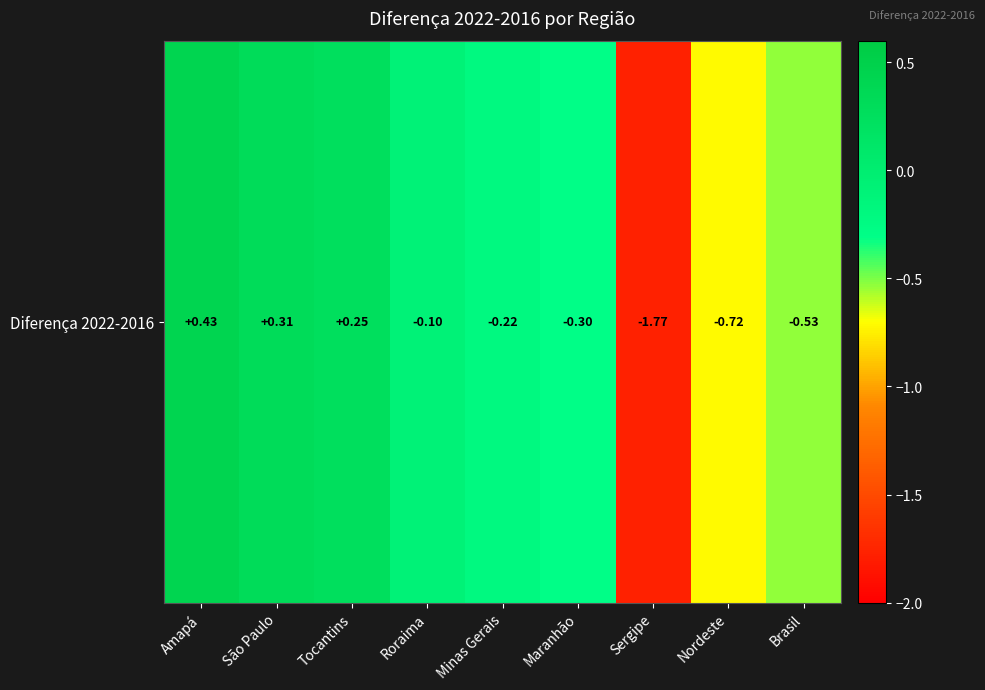

The chart shows a value of -0.7 at Nordeste. True or false?

True